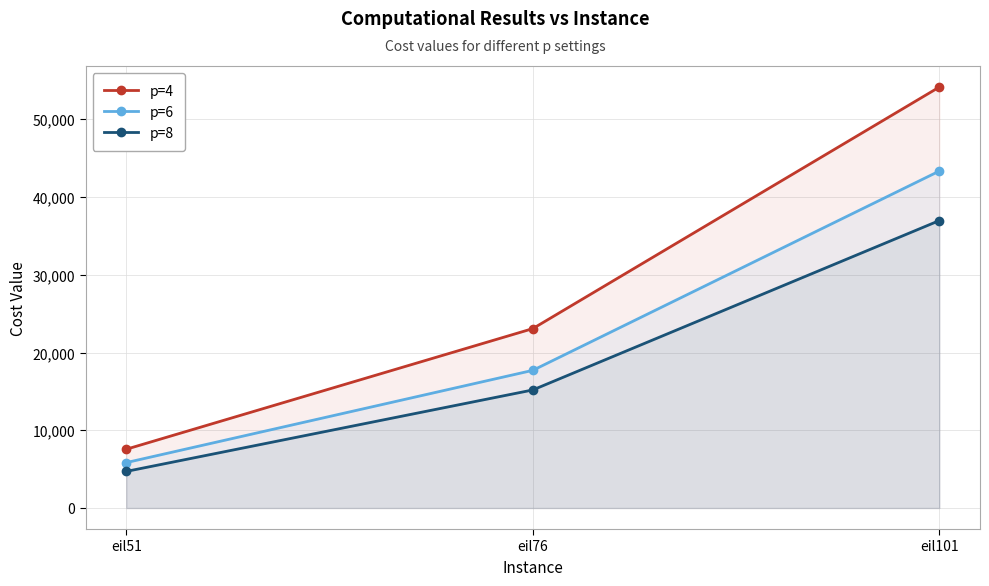

Reading left to right, list all the values displayed in this chart.

p=4: 7555.8	23072.9	54147.1
p=6: 5836.9	17705.9	43341.1
p=8: 4704.5	15183.5	36972.2